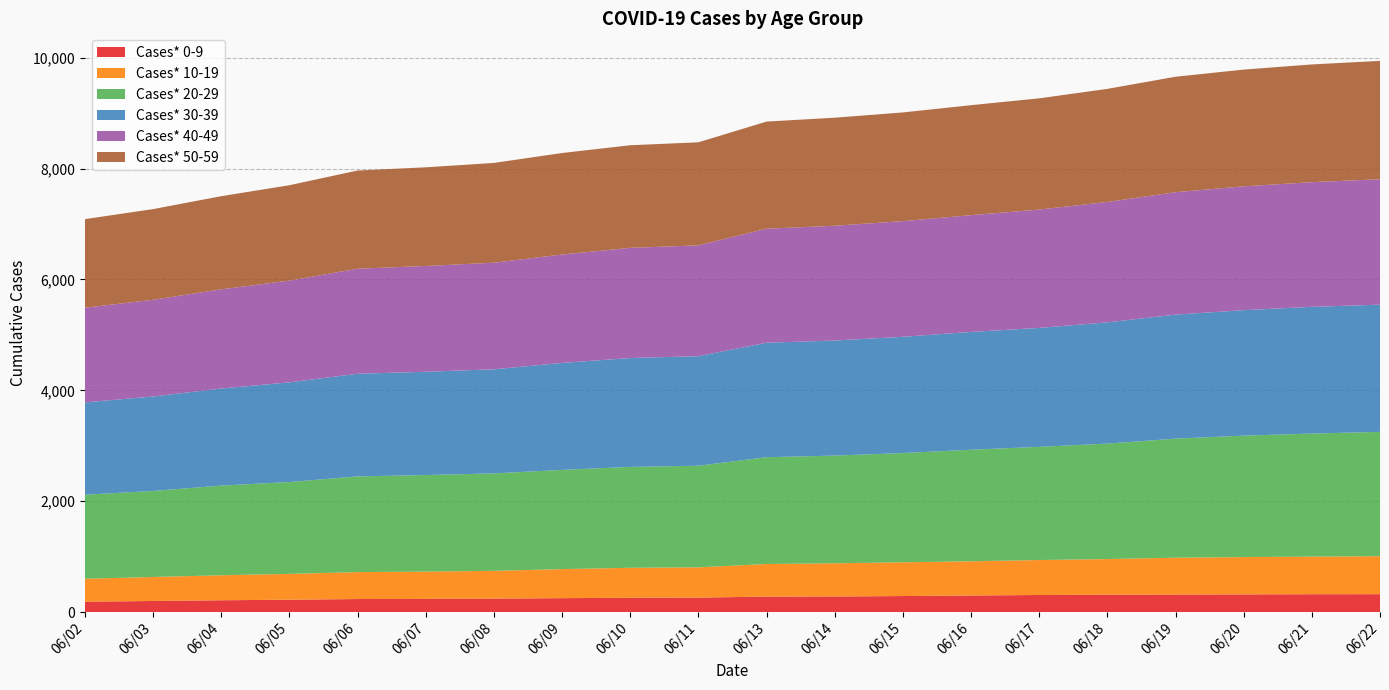

Reading left to right, what are all the values shown in this chart?

Cases* 0-9: 06/02=186	06/03=199	06/04=212	06/05=222	06/06=234	06/07=237	06/08=241	06/09=250	06/10=257	06/11=260	06/13=278	06/14=280	06/15=288	06/16=298	06/17=307	06/18=312	06/19=315	06/20=318	06/21=321	06/22=322
Cases* 10-19: 06/02=414	06/03=433	06/04=451	06/05=466	06/06=486	06/07=492	06/08=502	06/09=524	06/10=541	06/11=546	06/13=588	06/14=599	06/15=609	06/16=617	06/17=631	06/18=643	06/19=665	06/20=673	06/21=679	06/22=685
Cases* 20-29: 06/02=1516	06/03=1552	06/04=1618	06/05=1657	06/06=1727	06/07=1742	06/08=1758	06/09=1790	06/10=1820	06/11=1833	06/13=1927	06/14=1943	06/15=1971	06/16=2013	06/17=2042	06/18=2083	06/19=2148	06/20=2191	06/21=2220	06/22=2243
Cases* 30-39: 06/02=1666	06/03=1704	06/04=1751	06/05=1798	06/06=1852	06/07=1863	06/08=1878	06/09=1930	06/10=1964	06/11=1977	06/13=2065	06/14=2076	06/15=2097	06/16=2125	06/17=2145	06/18=2188	06/19=2237	06/20=2264	06/21=2286	06/22=2295
Cases* 40-49: 06/02=1708	06/03=1745	06/04=1790	06/05=1836	06/06=1895	06/07=1909	06/08=1923	06/09=1956	06/10=1988	06/11=1999	06/13=2058	06/14=2071	06/15=2087	06/16=2107	06/17=2136	06/18=2172	06/19=2209	06/20=2234	06/21=2249	06/22=2263
Cases* 50-59: 06/02=1598	06/03=1636	06/04=1680	06/05=1721	06/06=1771	06/07=1780	06/08=1800	06/09=1831	06/10=1851	06/11=1859	06/13=1932	06/14=1949	06/15=1961	06/16=1984	06/17=2006	06/18=2040	06/19=2083	06/20=2106	06/21=2124	06/22=2135